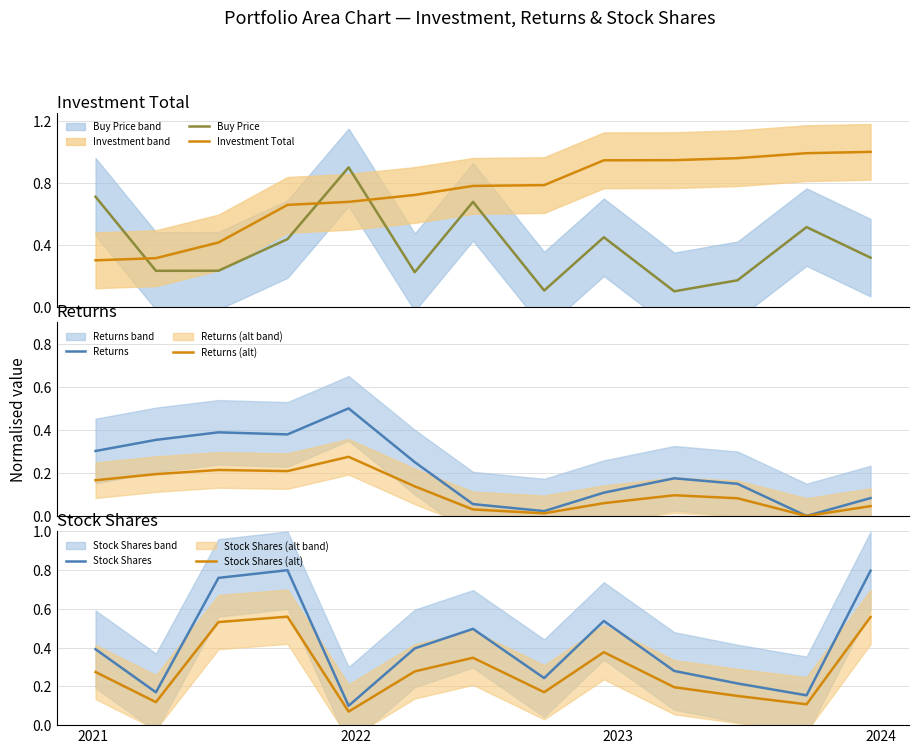

What is the maximum value for Returns?

0.5